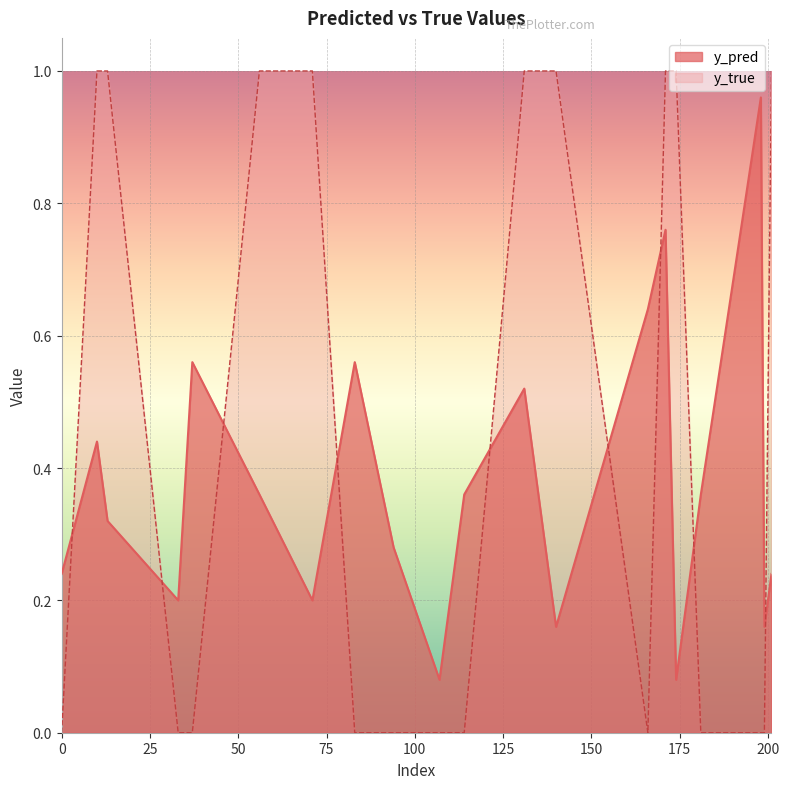

What is the value of the y_pred point at the 1st from the left?

0.2